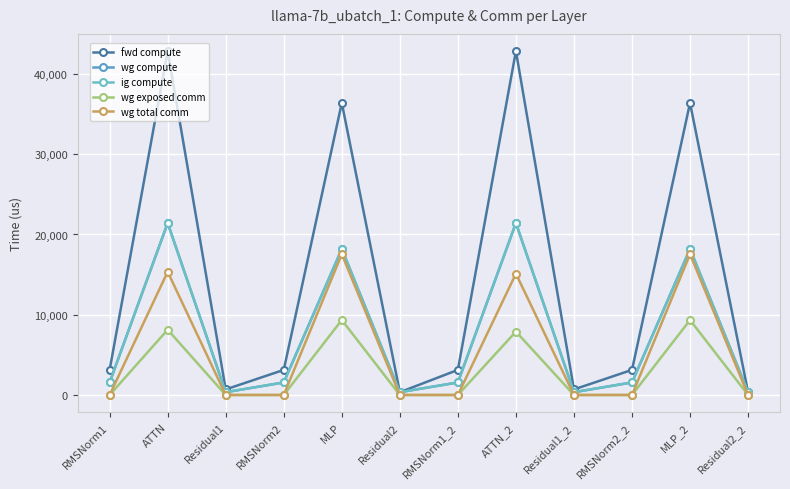

At which label does fwd compute first exceed 3126?

RMSNorm1